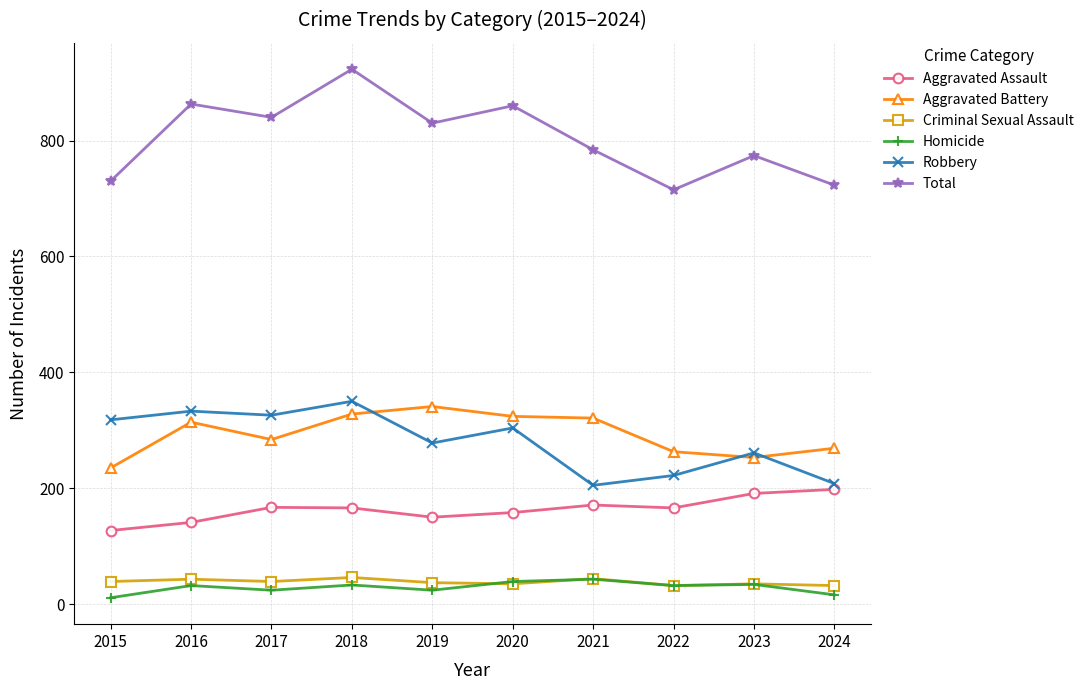

True or false: Aggravated Assault has more than 0 interior local peaks.

True